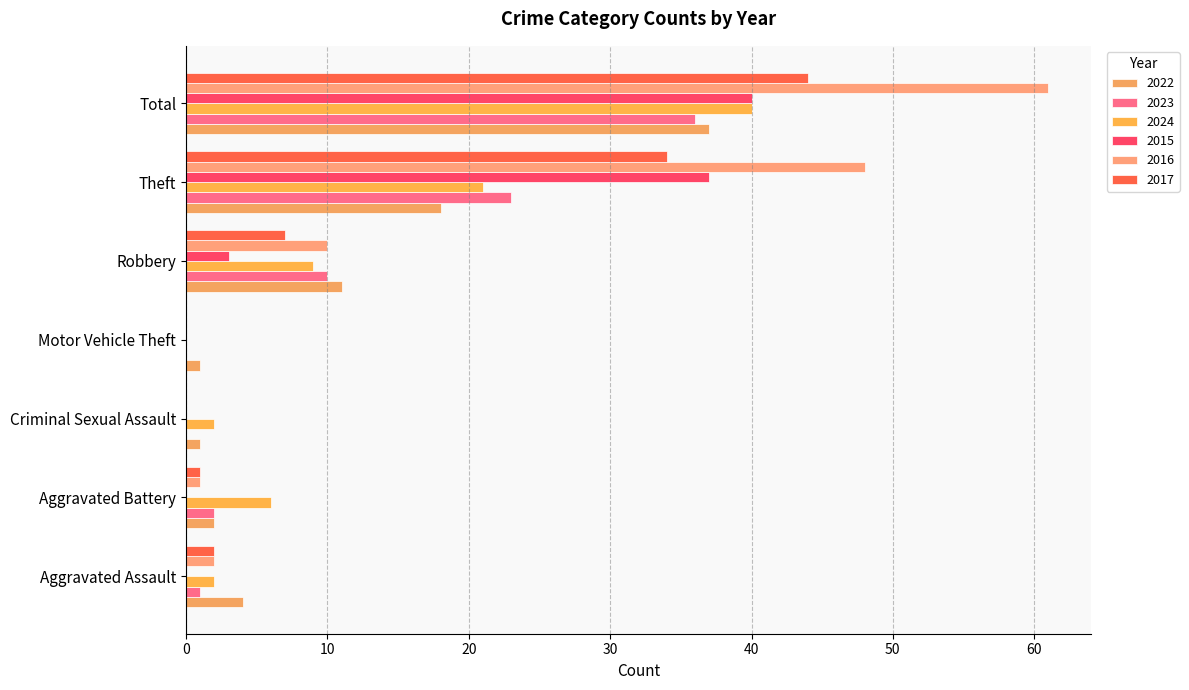

How many categories are shown in the chart?

7